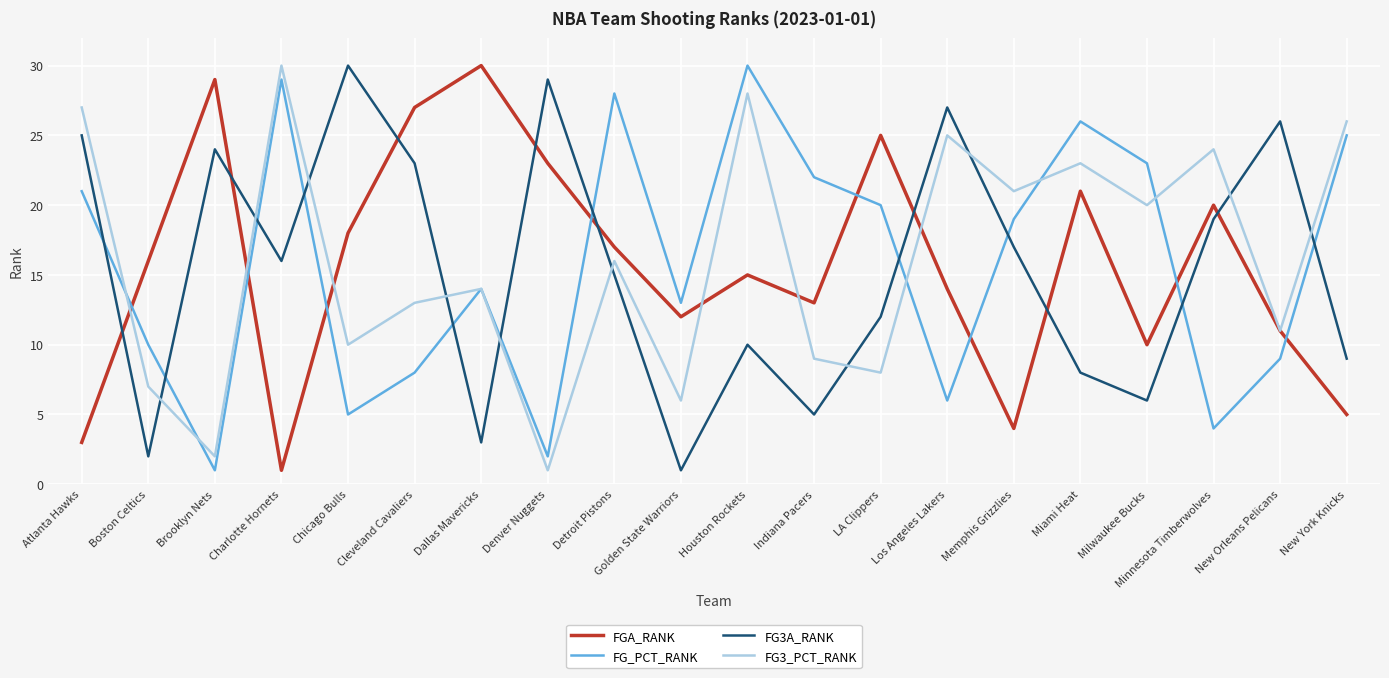

Where is the first local minimum for FG3A_RANK?

Boston Celtics